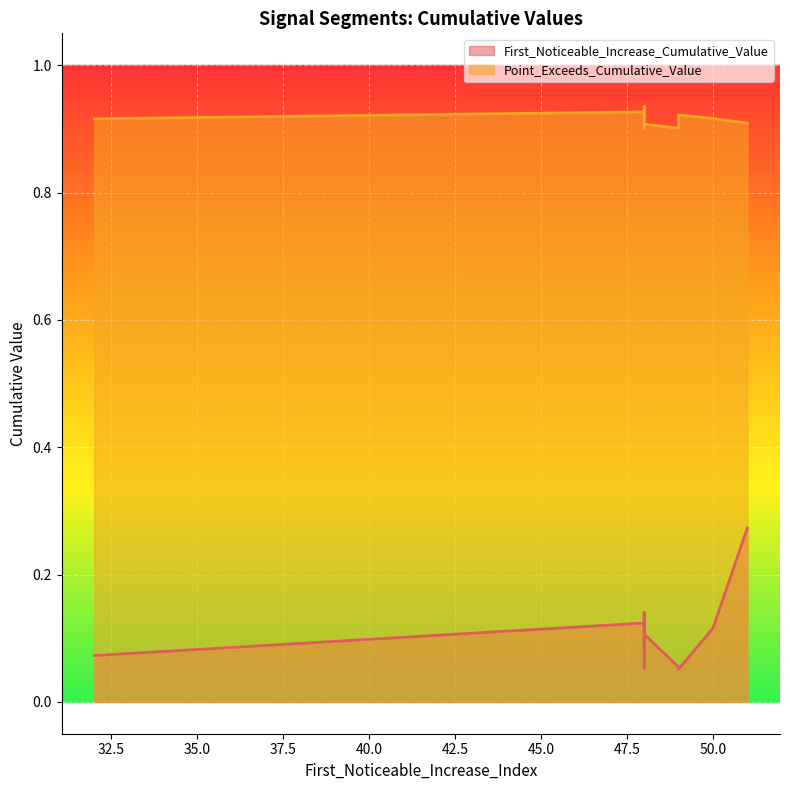

True or false: Point_Exceeds_Cumulative_Value and First_Noticeable_Increase_Cumulative_Value cross at least once.

False